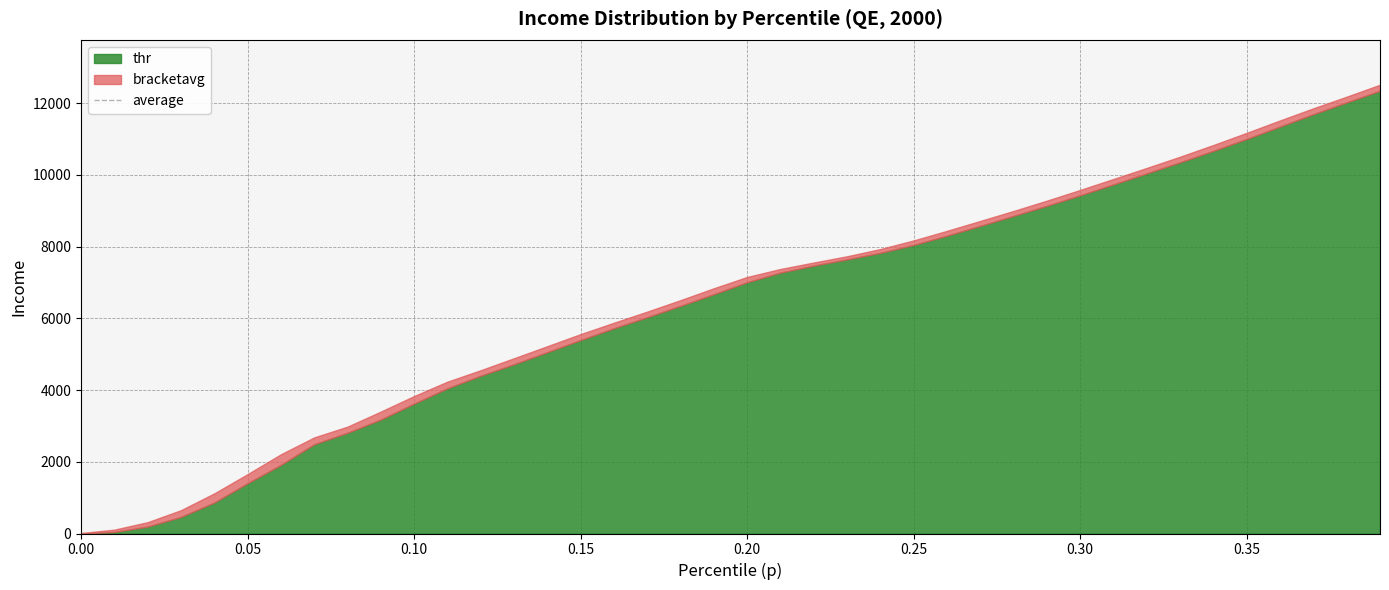

Which has a higher value, 0.5 or 0.6?

0.6